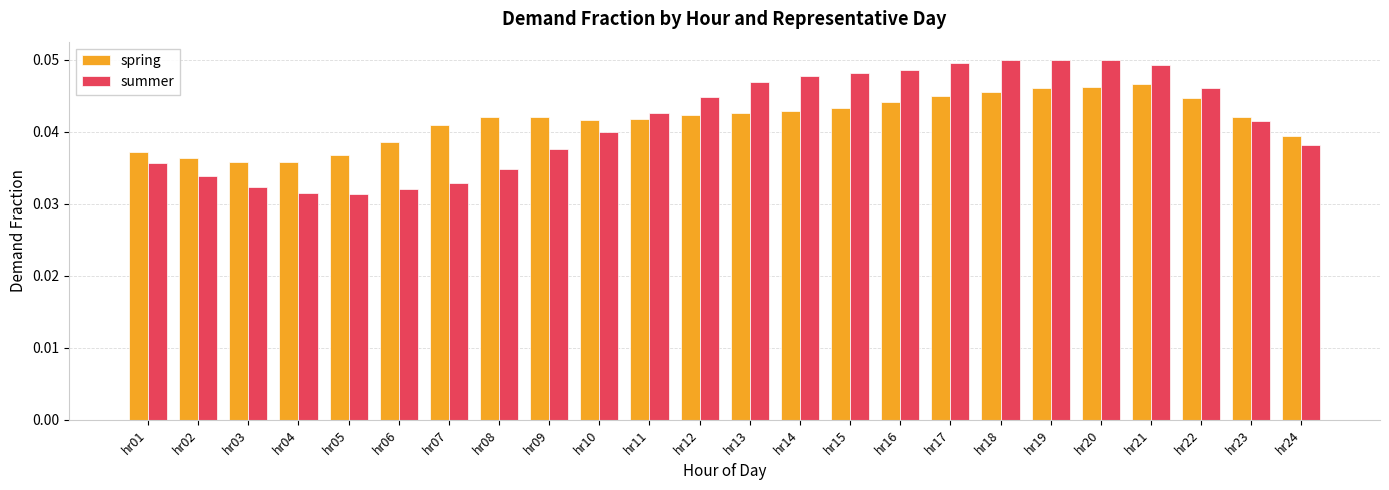

What is the sum of all spring values?

1.0